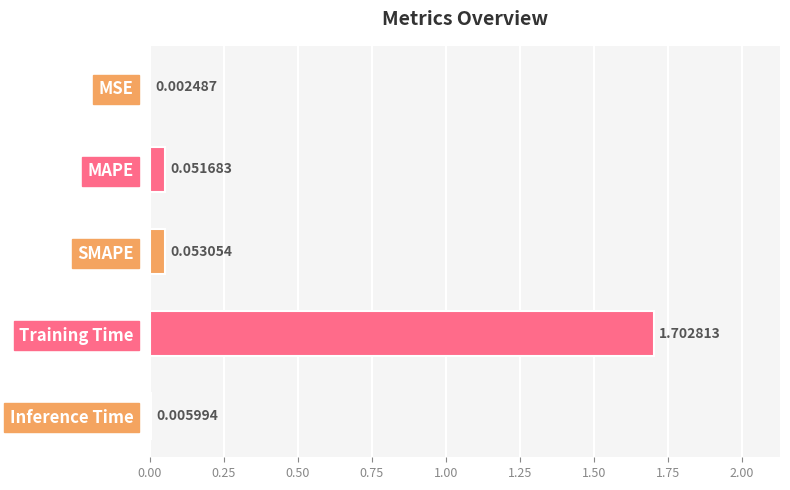

Where is the data nearest to the value 0?

MSE